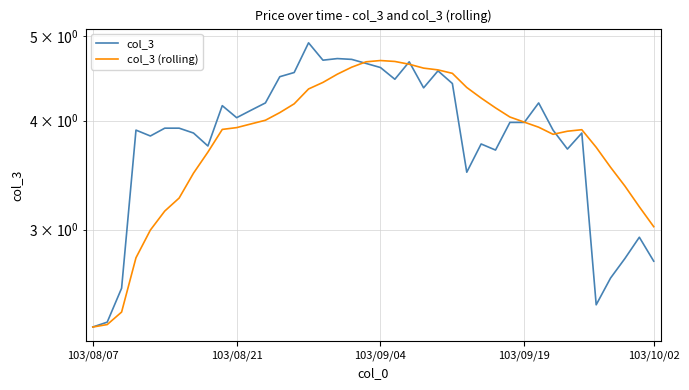

At 22, list the series in order from smallest to largest.

col_3 (rolling), col_3